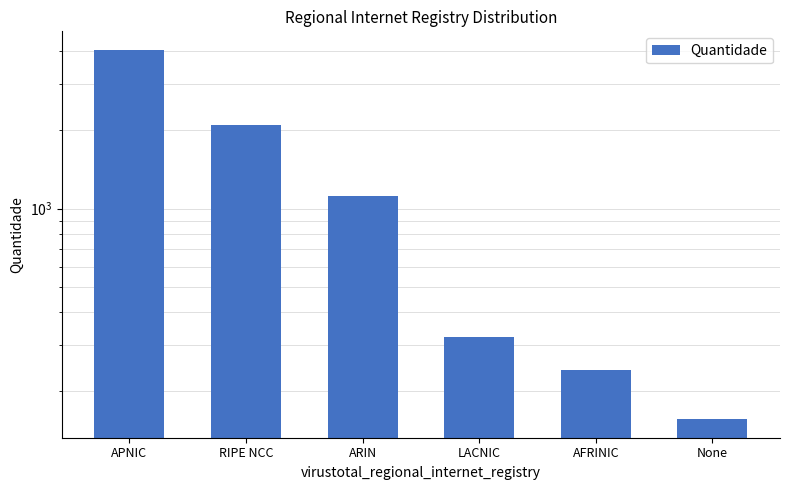

How many bars are there in total?

6